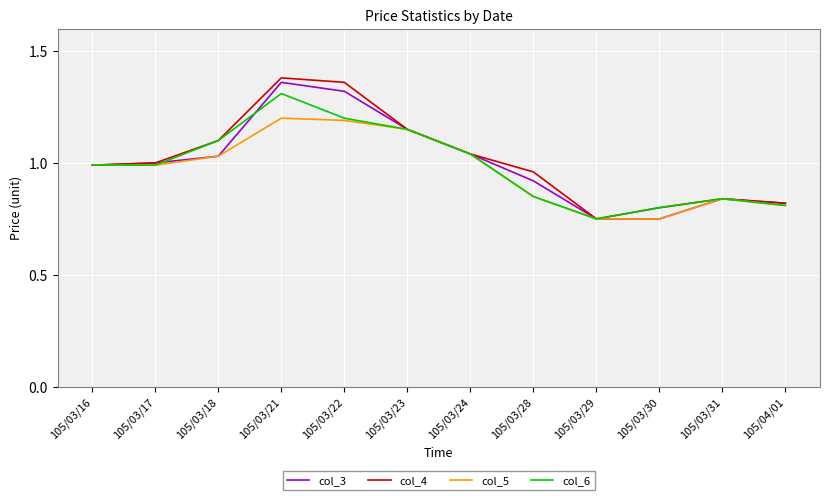

Is this an area chart (filled region under the line)?

No